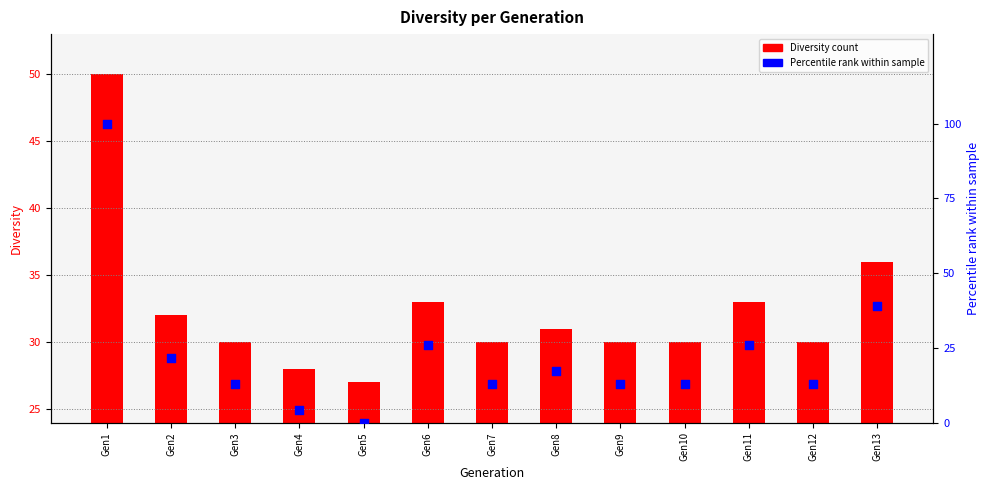

What are all the series names shown in the legend?

Diversity count, Percentile rank within sample